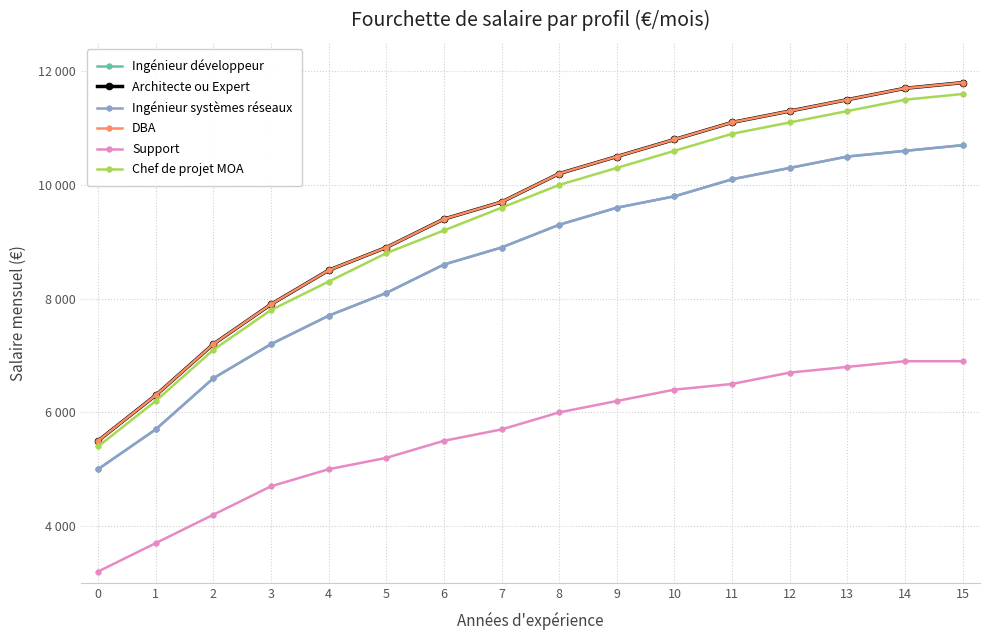

Is this an area chart (filled region under the line)?

No